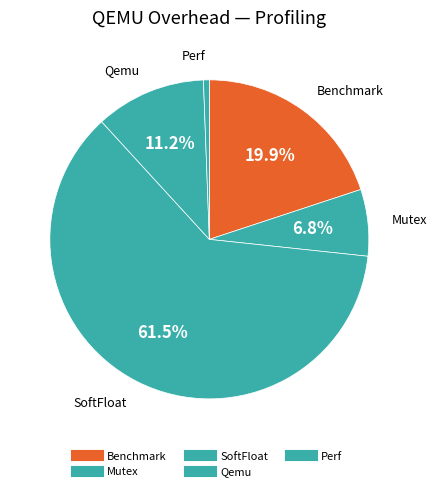

What is the change in value from SoftFloat to Perf?

-60.8